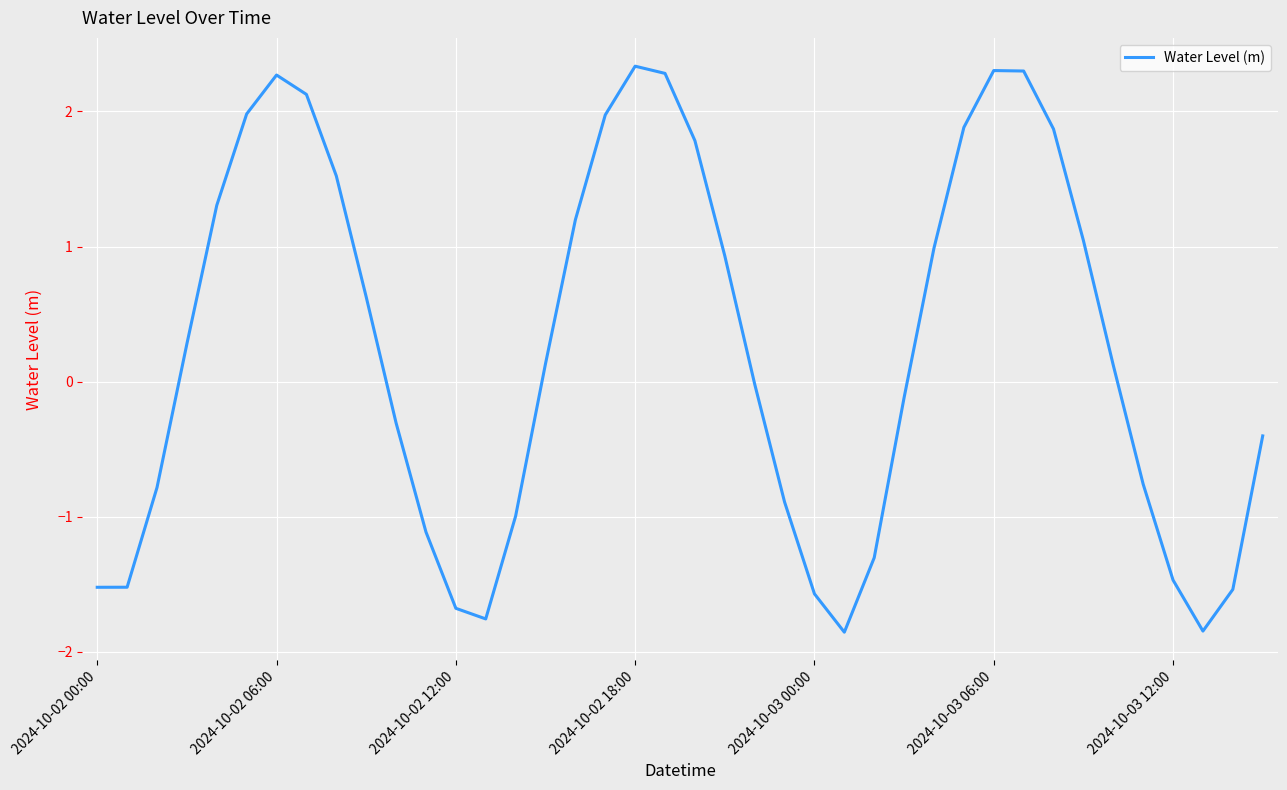

What is the greatest value displayed?

2.3